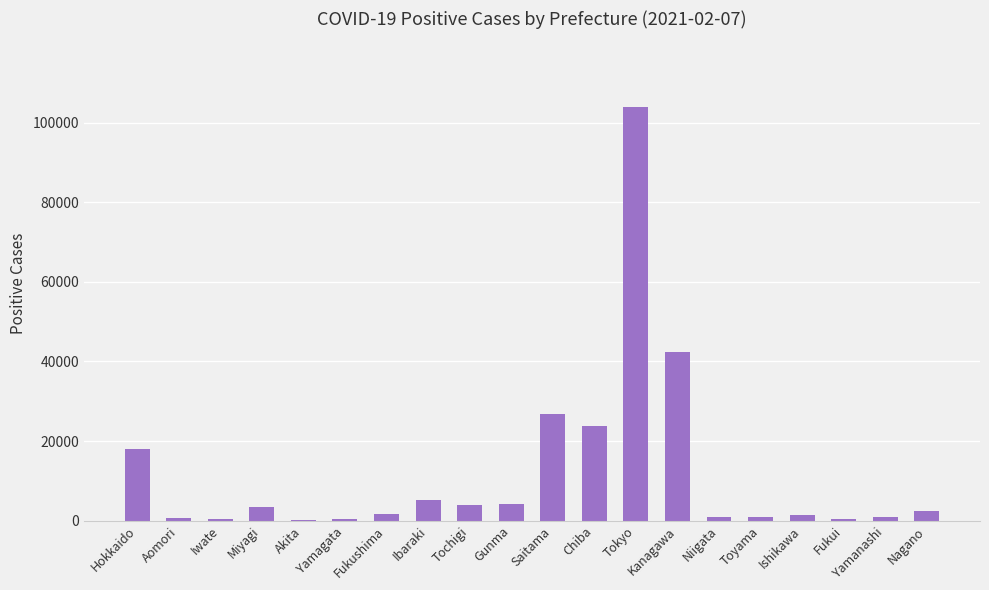

Which category has the highest value across all series?

Tokyo